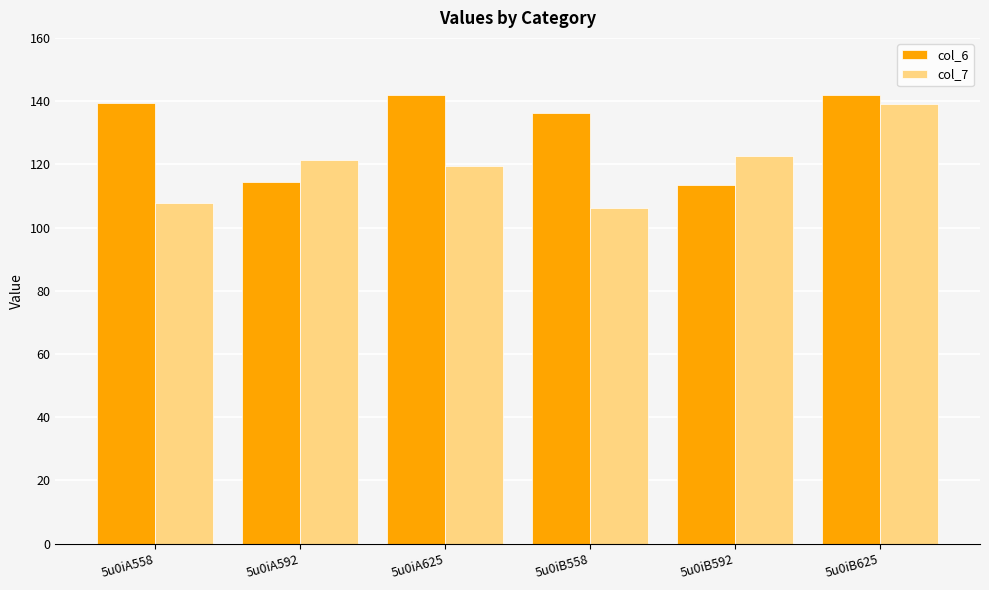

At which label does col_6 first exceed 139?

5u0iA558